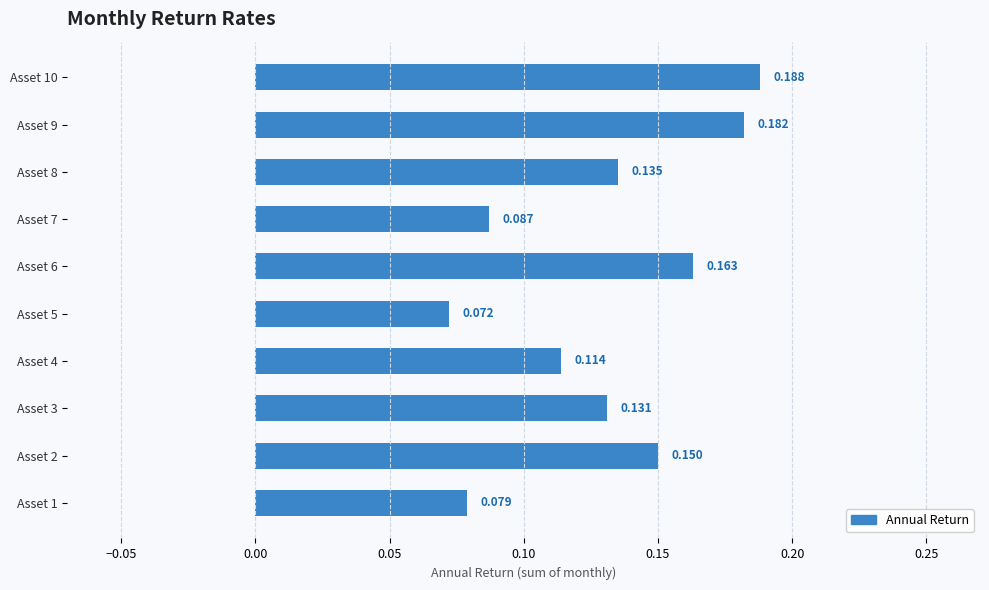

What is the difference between the second highest and second lowest values?

0.1